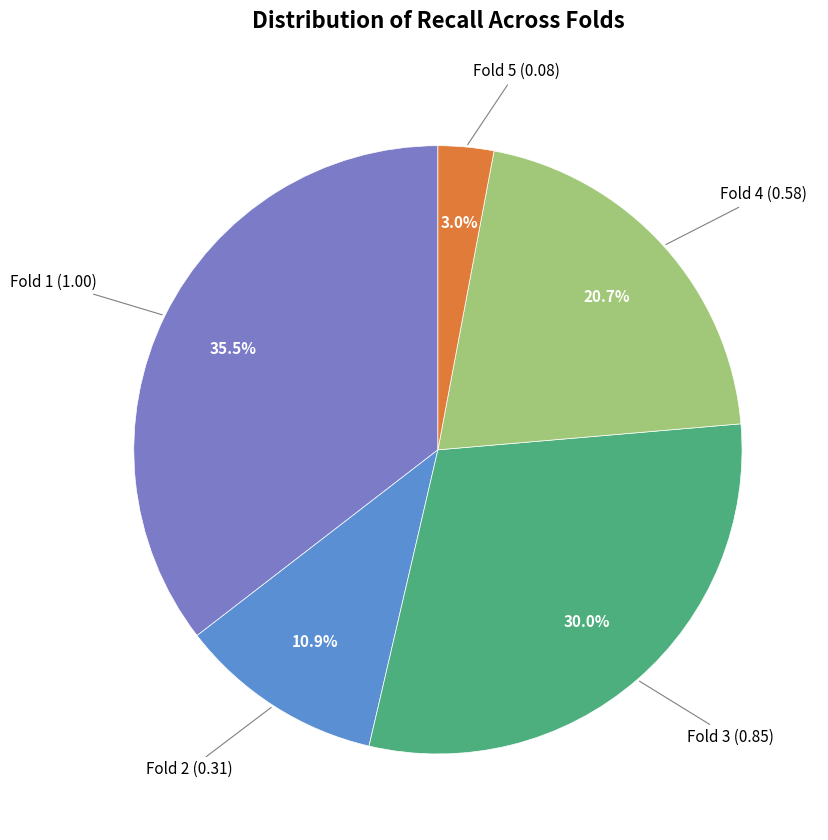

Rank the categories by value from lowest to highest.

Fold 5, Fold 2, Fold 4, Fold 3, Fold 1